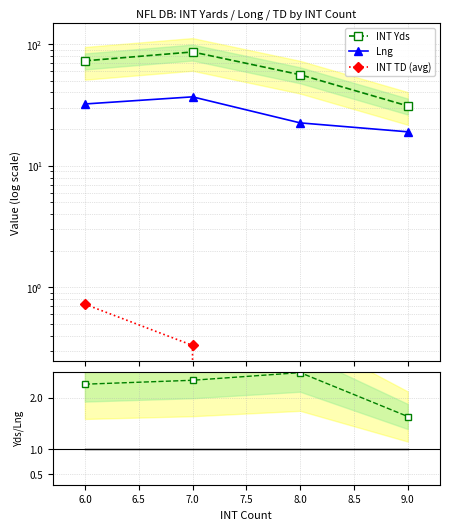

True or false: INT TD (avg) and Yds/Lng ratio intersect in this chart.

False